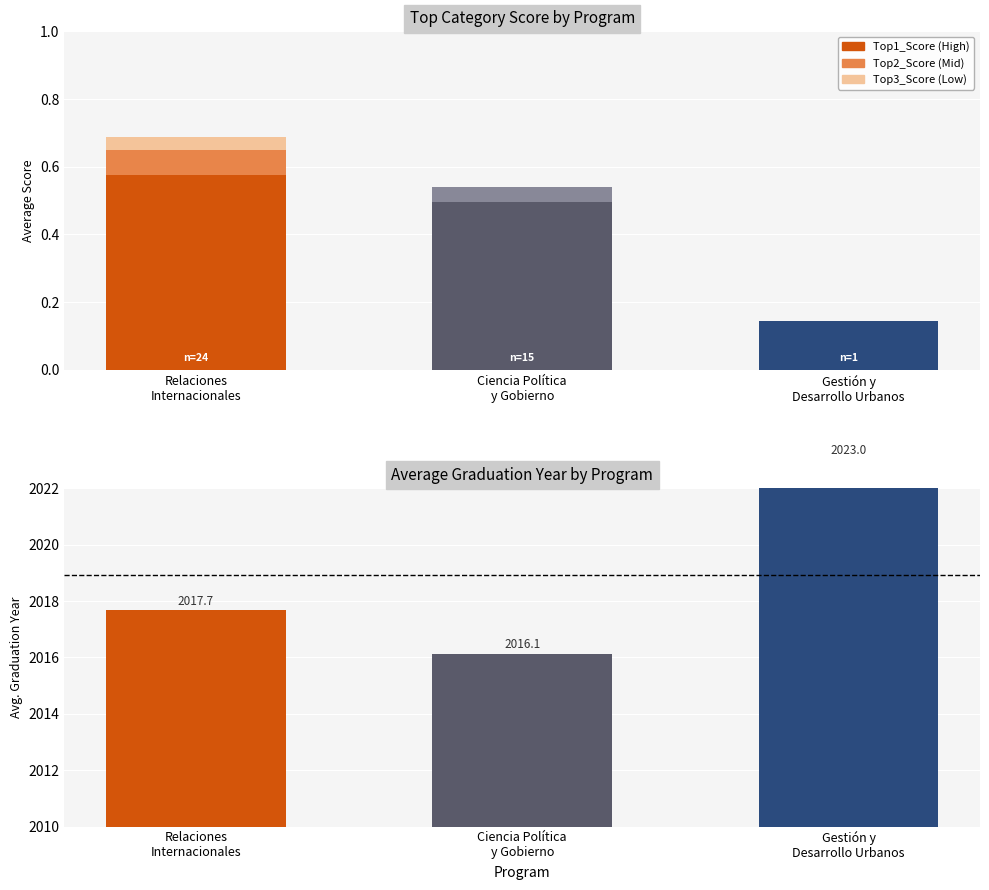

At Ciencia Política
y Gobierno, list the series in order from smallest to largest.

Top3_Score, Top2_Score, Top1_Score, Avg Graduation Year